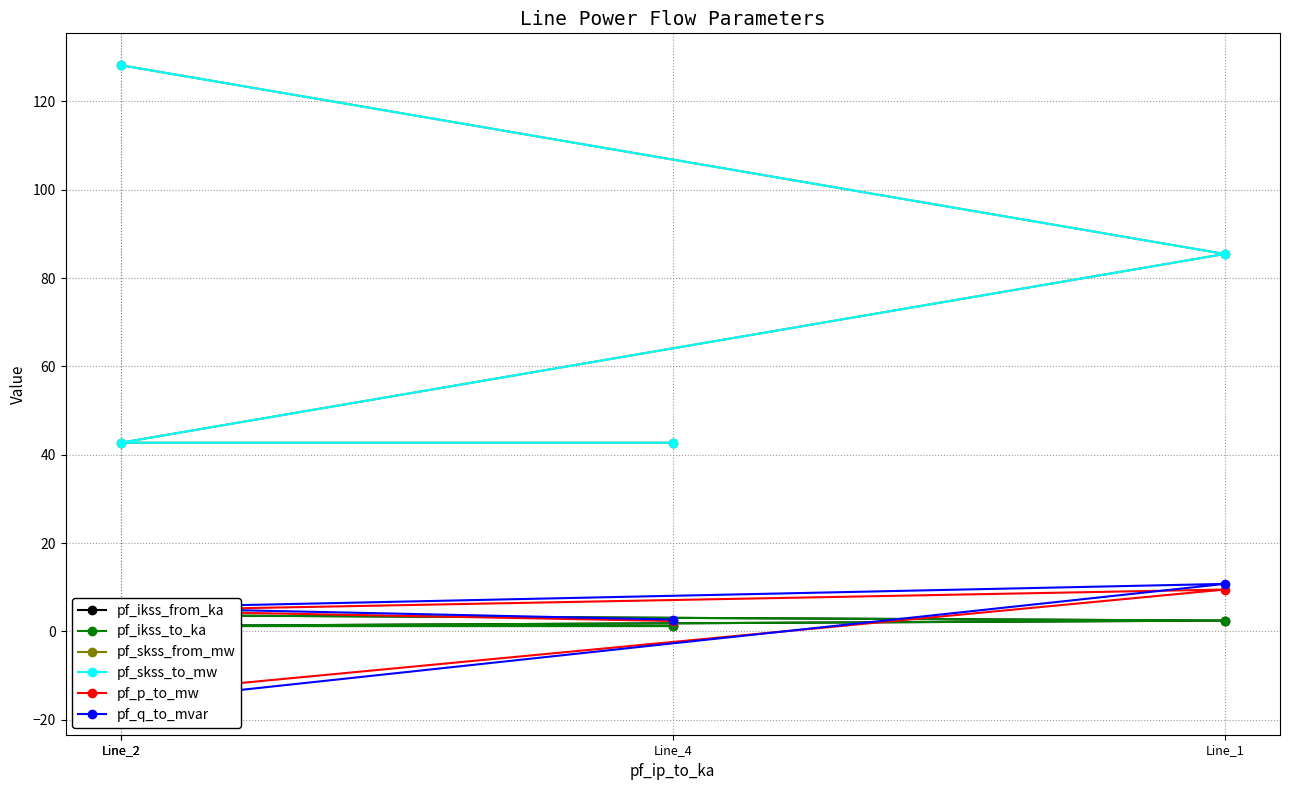

List the labels in order of pf_p_to_mw value, smallest first.

Line_2, Line_4, Line_2, Line_1